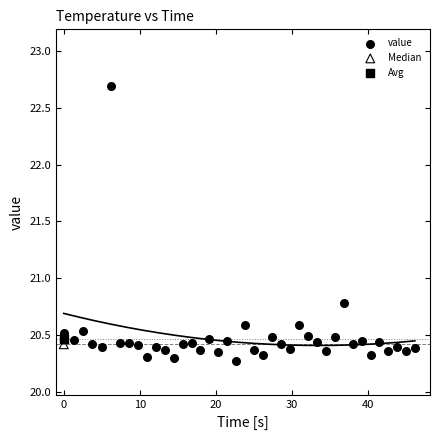

What are all the series names shown in the legend?

value, Median, Avg